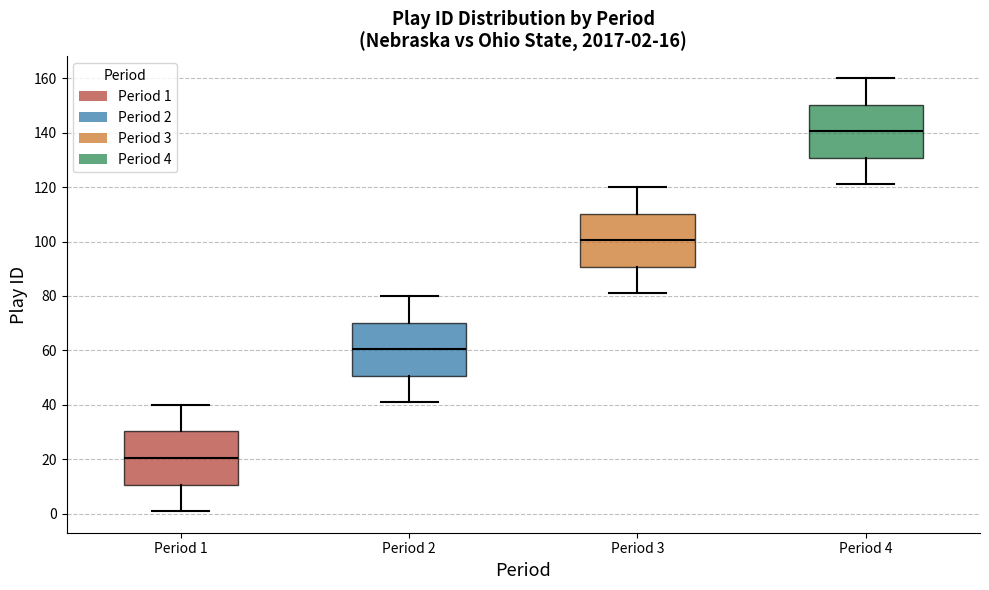

Which box's median line is the lowest?

Period 1